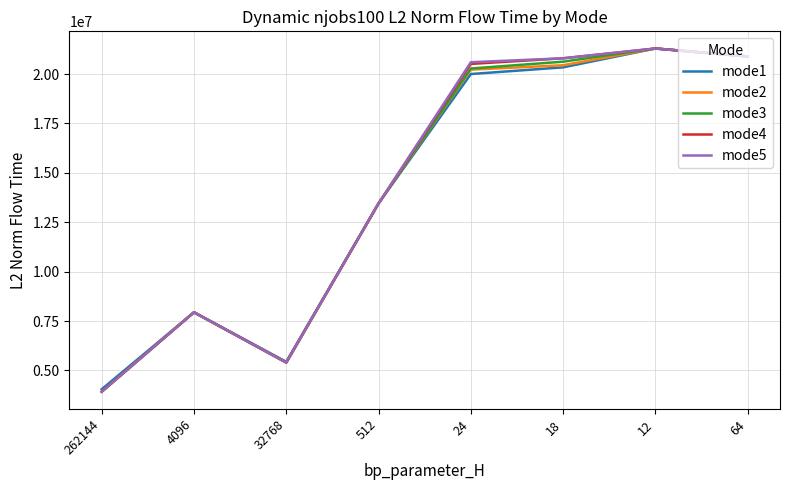

What is the approximate value of mode2 at 262144?

3926088.2